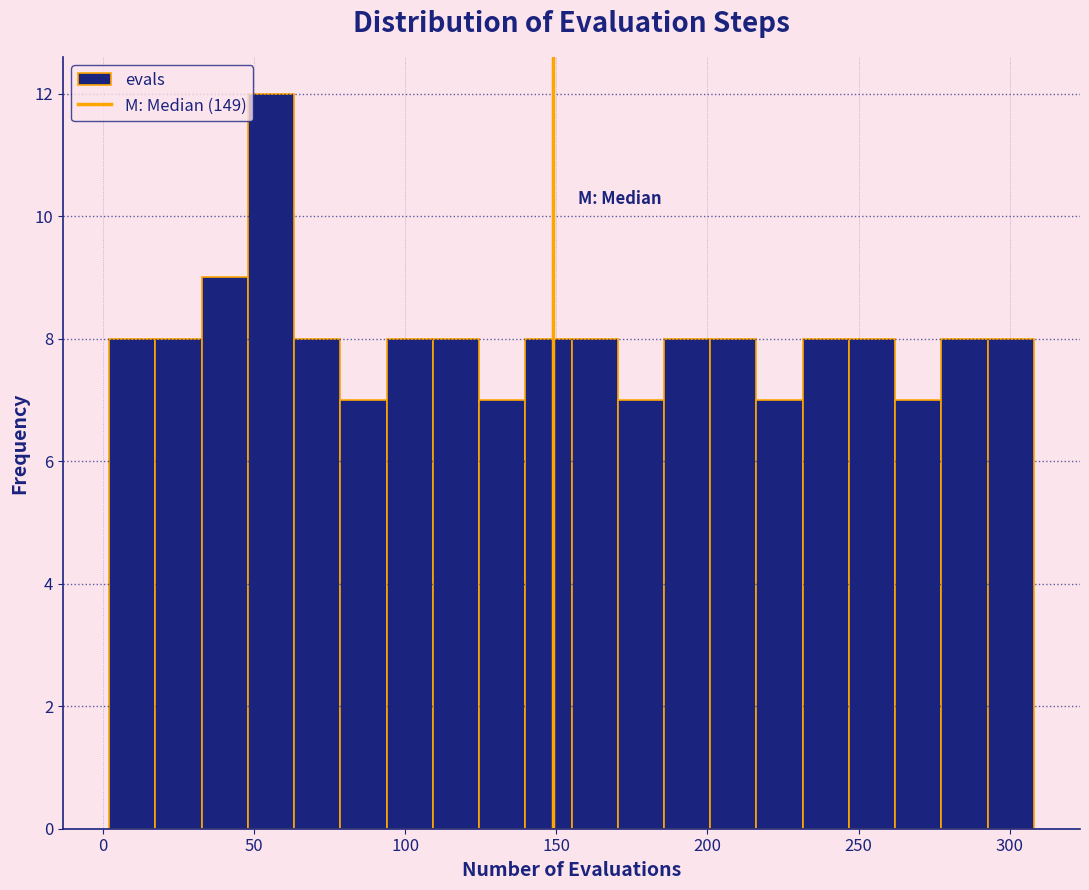

Around what value on the x-axis is the tallest bar? Give the approximate position of its centre, as read against the axis.

55